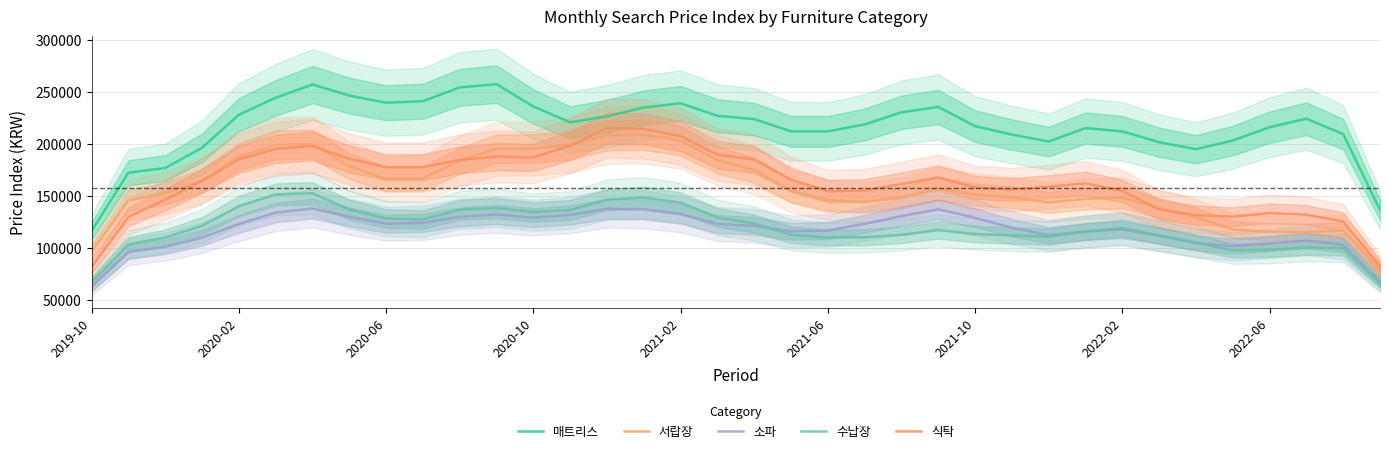

What are all the series names shown in the legend?

매트리스, 서랍장, 소파, 수납장, 식탁